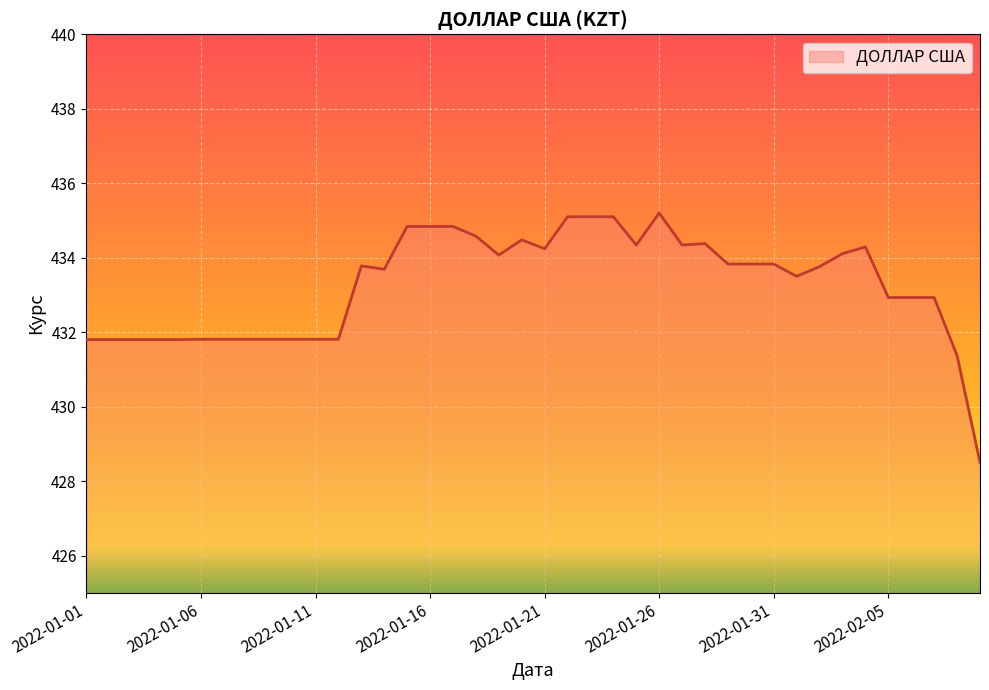

What is the minimum value shown in the chart?

428.5